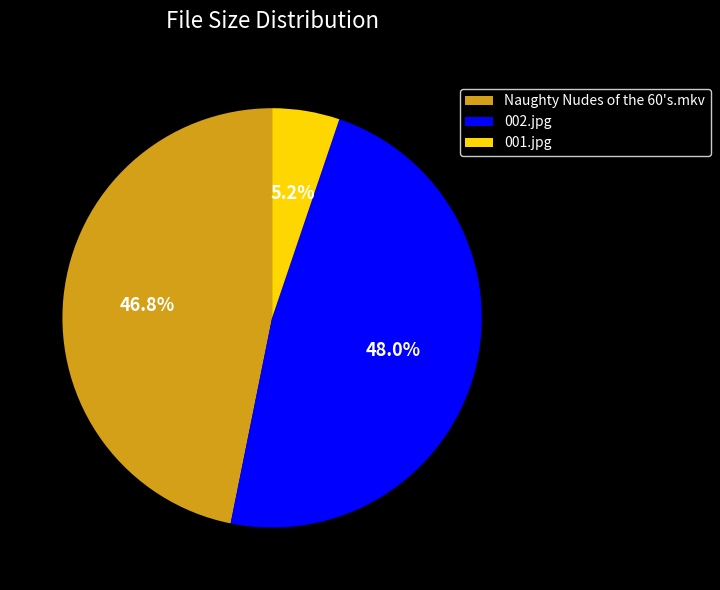

To the nearest percent, what is the difference between the largest and smallest slice percentages?

43%